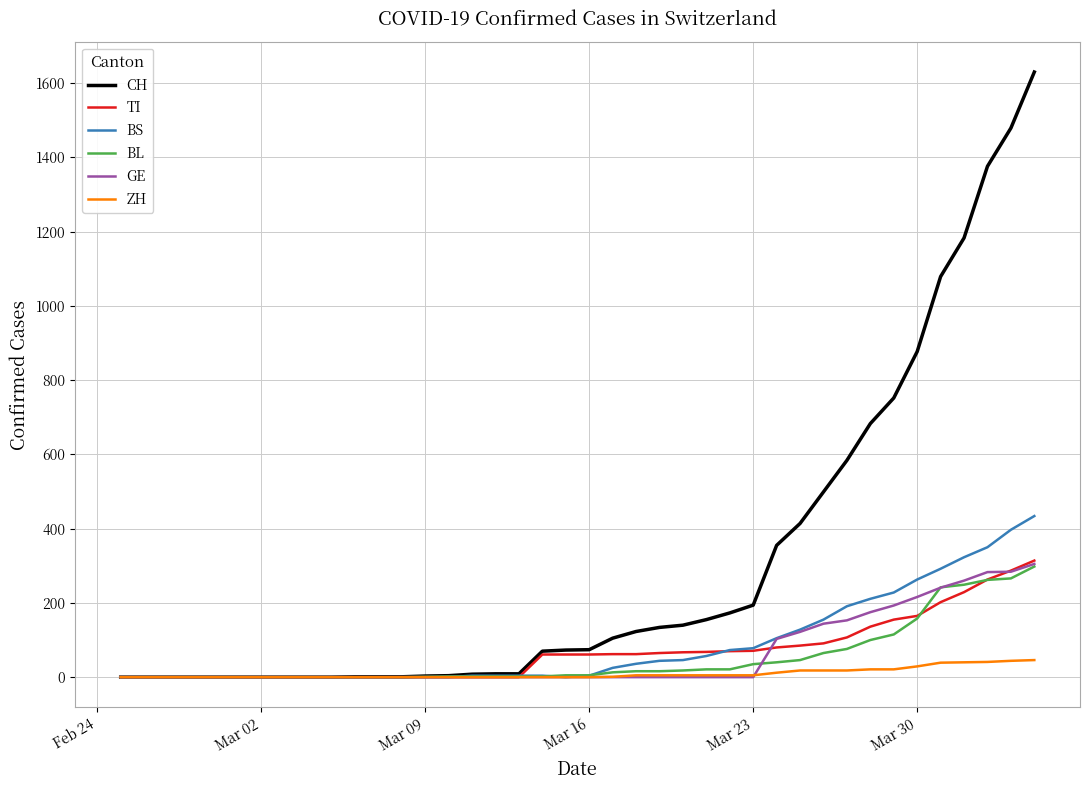

What is the greatest value displayed?

1630